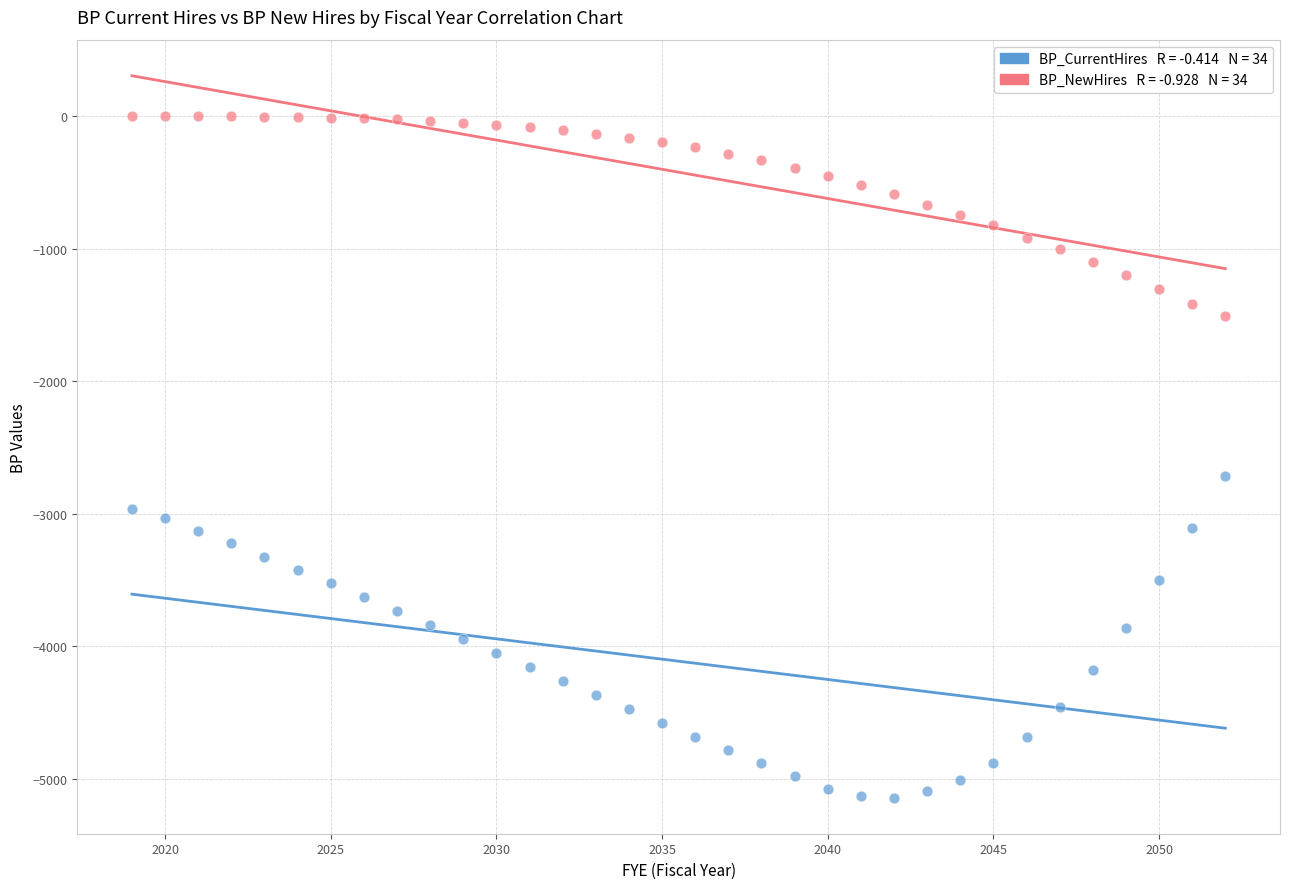

Across all series, what Y value is closest to -2571?

-2717.2